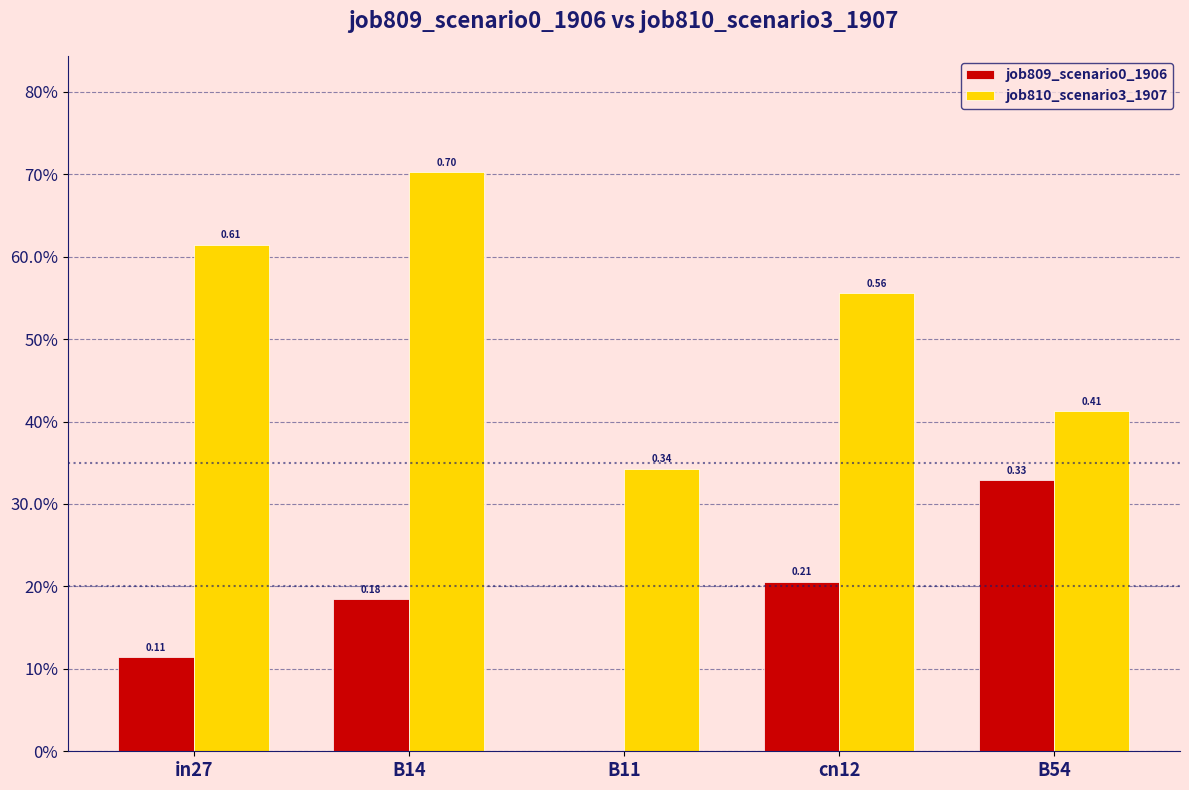

What is the difference between the highest and lowest values at B54?

0.1